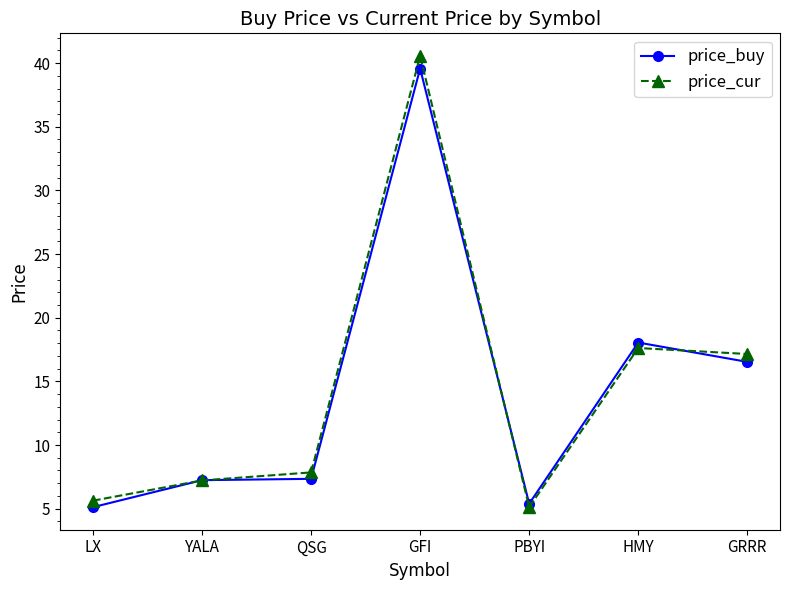

The value of price_cur at GFI is 63.8. True or false?

False